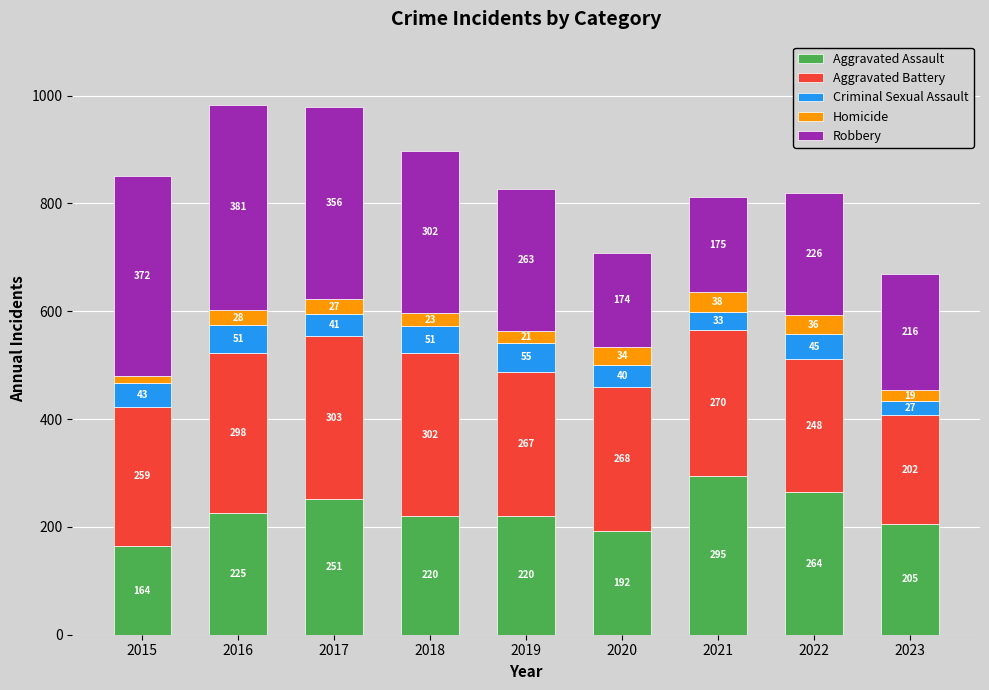

Read the Aggravated Assault value at 2020, to the nearest 5.

190